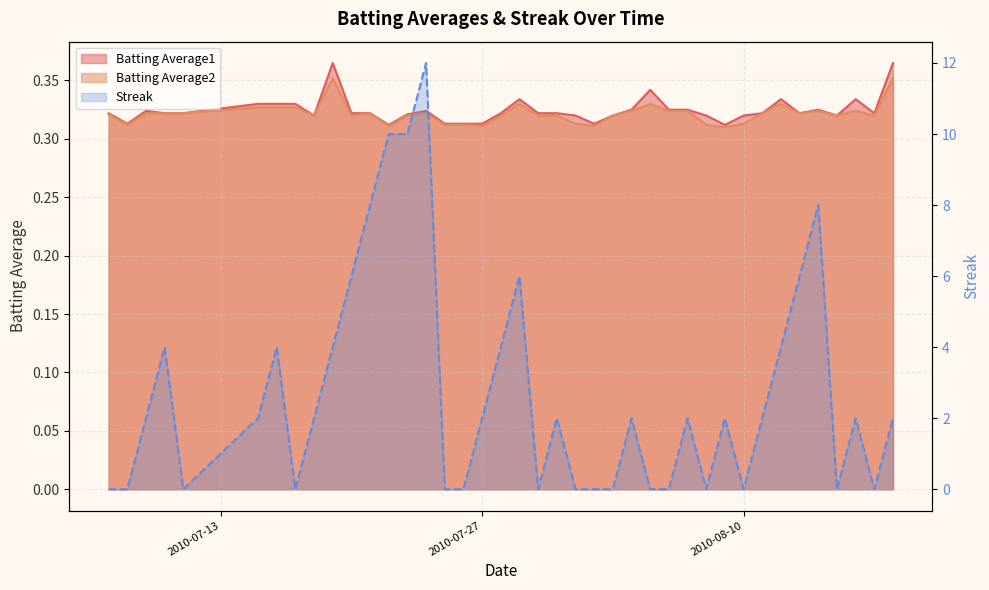

At which category does Batting Average1 reach its first local valley?

2010-07-08